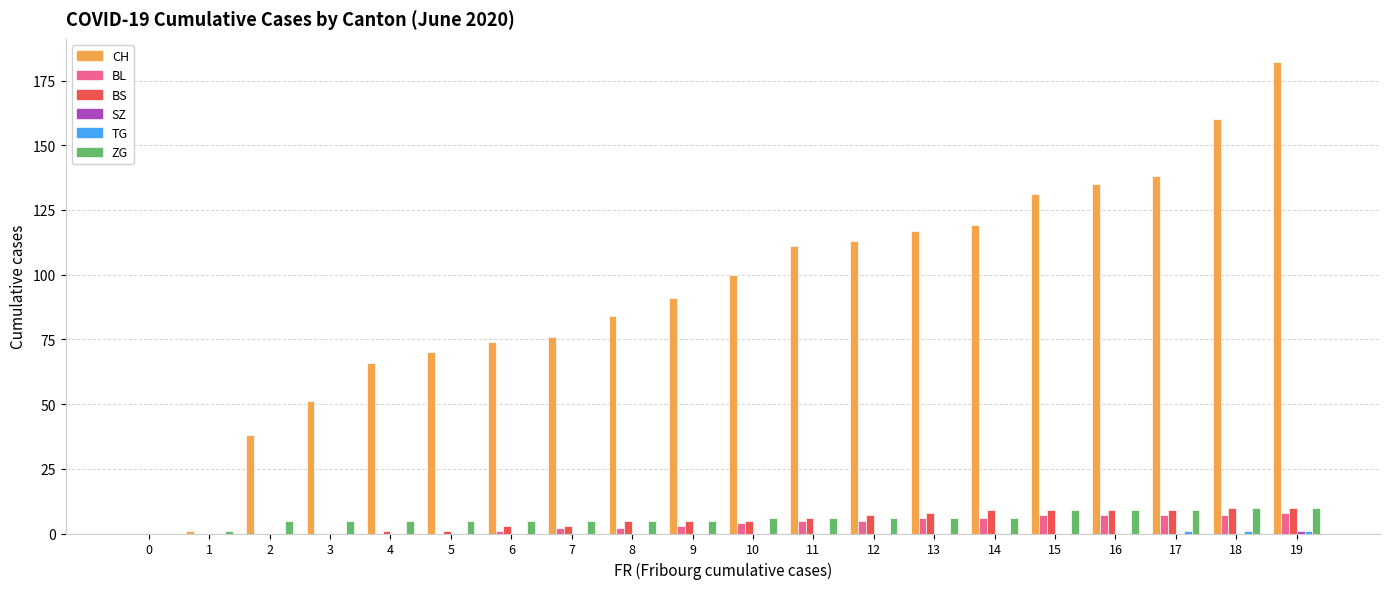

Which category has the highest value across all series?

19